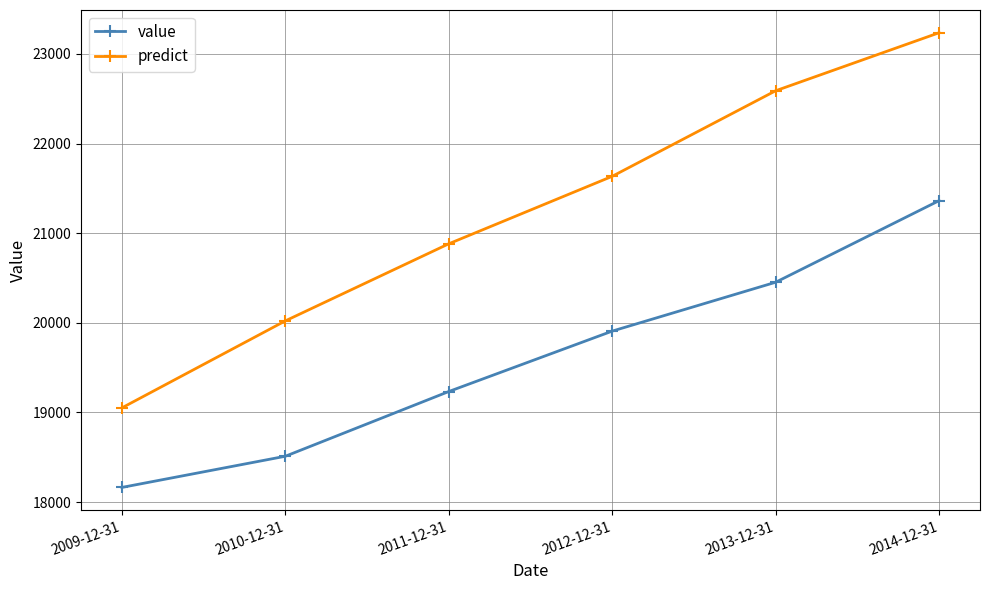

What is the value of the value point at the 2nd from the left?

18511.3